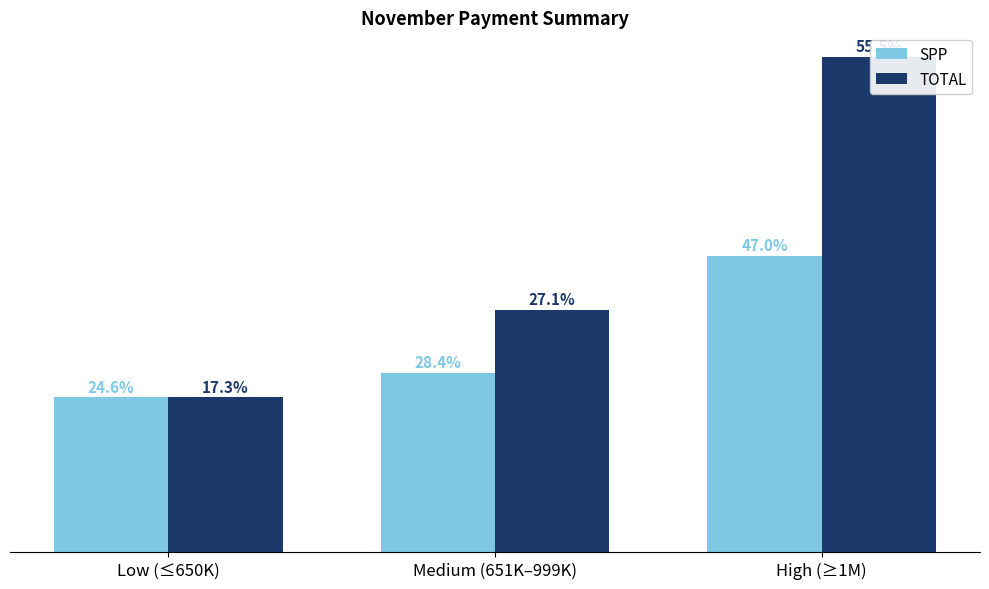

Reading left to right, extract all data points from this chart.

SPP: 561363.6	650000.0	1075000.0
TOTAL: 561363.6	878666.7	1796333.3